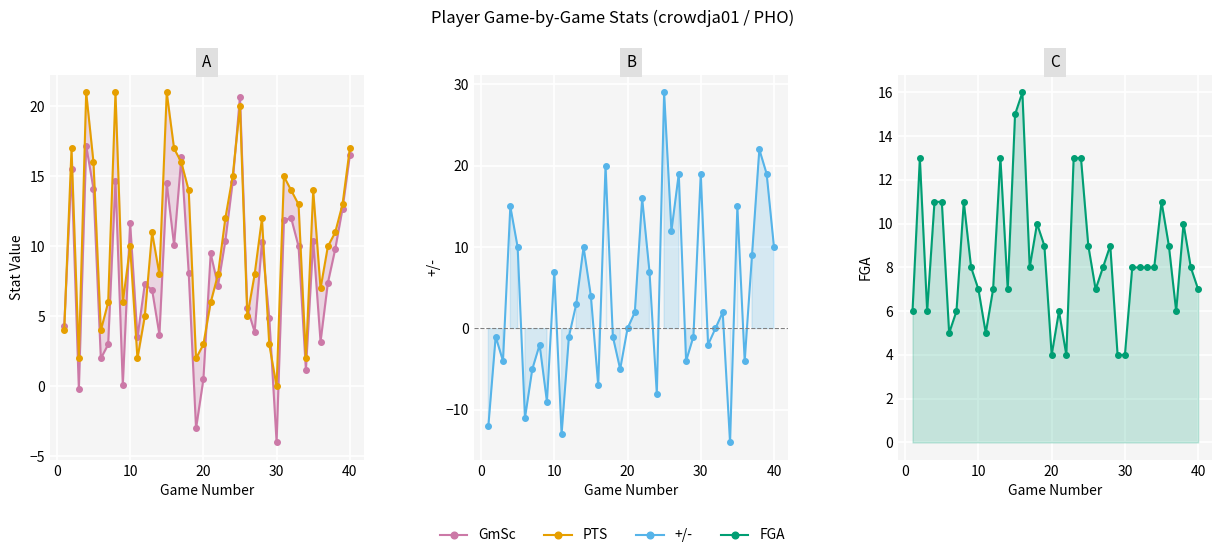

How many lines are shown in the chart?

4